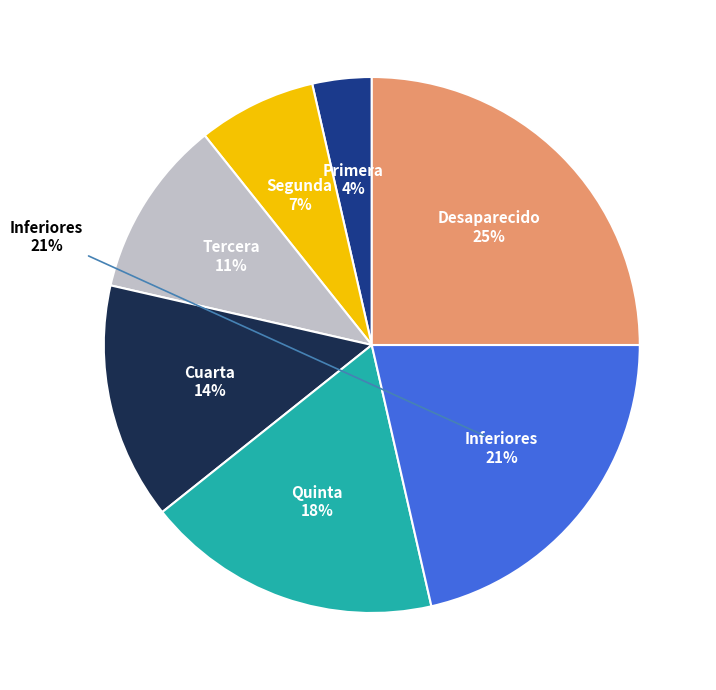

How many segments does this pie chart have?

7